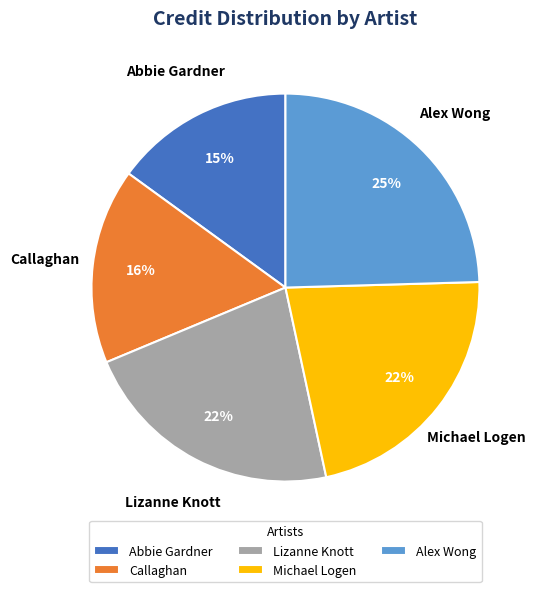

What is the largest slice in the pie chart?

Alex Wong